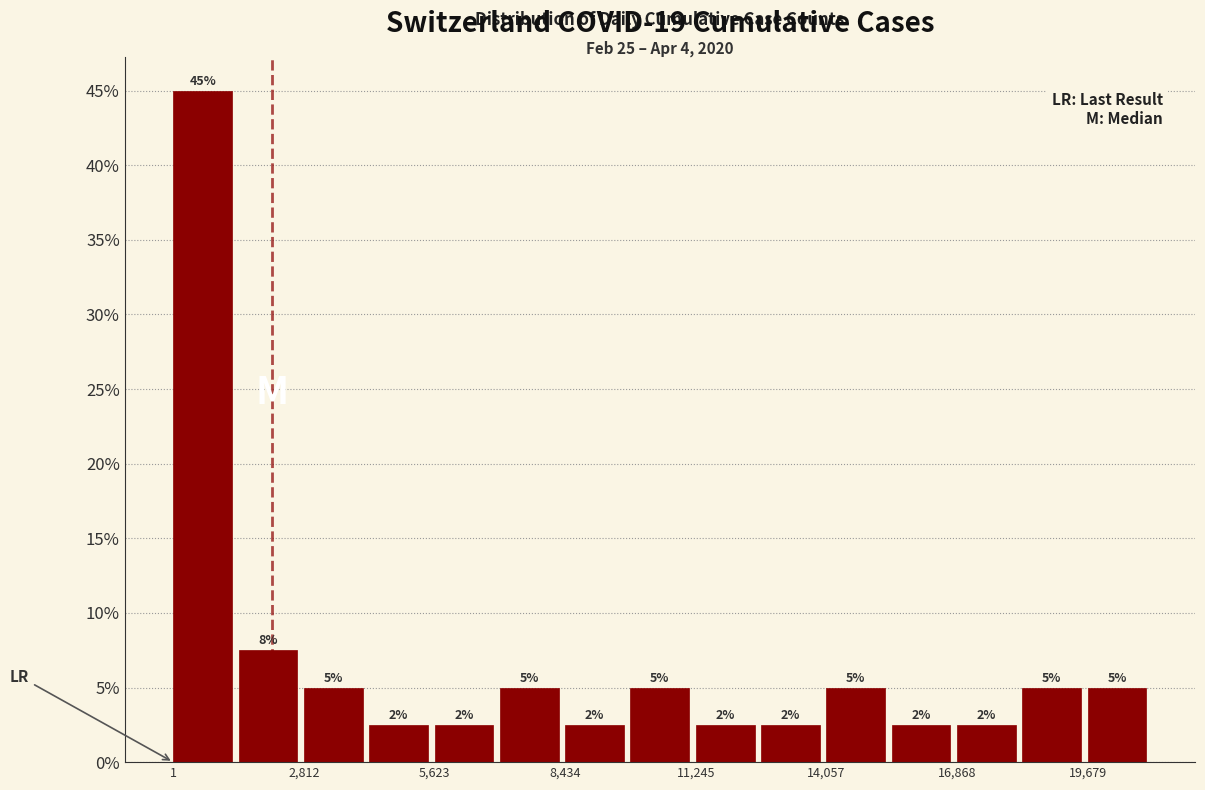

Around what value on the x-axis is the tallest bar? Give the approximate position of its centre, as read against the axis.

500